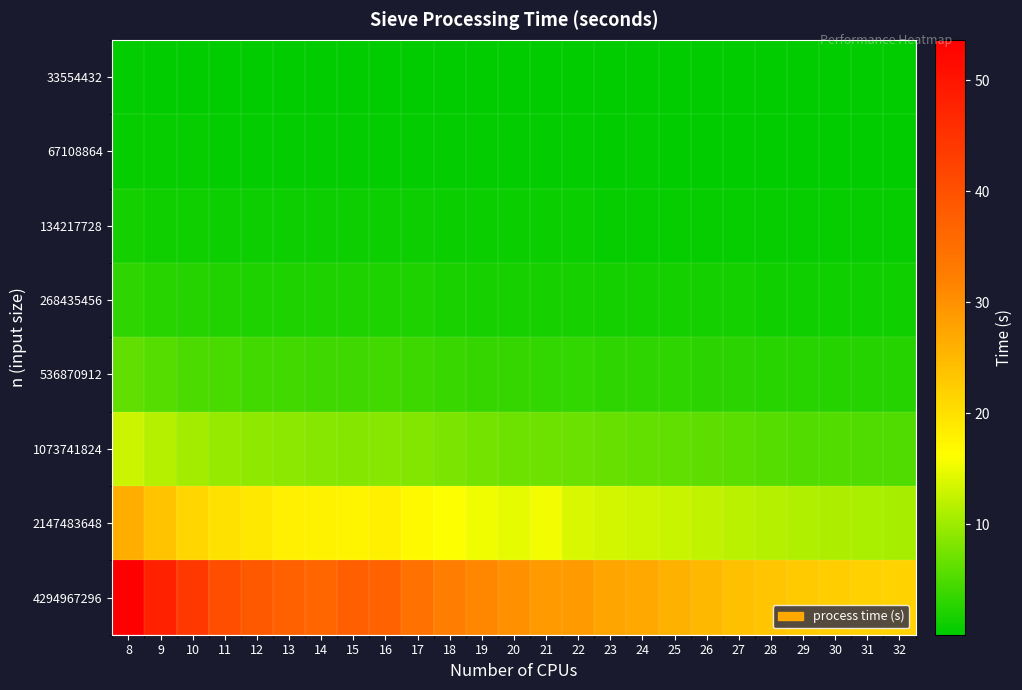

Reading left to right, what are all the values shown in this chart?

33554432: 8=0.3	9=0.2	10=0.2	11=0.2	12=0.2	13=0.2	14=0.2	15=0.1	16=0.1	17=0.1	18=0.1	19=0.1	20=0.1	21=0.1	22=0.1	23=0.1	24=0.1	25=0.1	26=0.1	27=0.1	28=0.1	29=0.1	30=0.0	31=0.0	32=0.1
67108864: 8=0.6	9=0.6	10=0.5	11=0.5	12=0.4	13=0.4	14=0.4	15=0.4	16=0.4	17=0.4	18=0.3	19=0.3	20=0.3	21=0.3	22=0.3	23=0.2	24=0.3	25=0.2	26=0.2	27=0.2	28=0.2	29=0.2	30=0.2	31=0.2	32=0.2
134217728: 8=1.4	9=1.2	10=1.1	11=1.0	12=1.0	13=0.9	14=0.9	15=0.9	16=0.9	17=0.9	18=0.8	19=0.8	20=0.7	21=0.7	22=0.7	23=0.7	24=0.7	25=0.6	26=0.6	27=0.6	28=0.5	29=0.5	30=0.5	31=0.5	32=0.5
268435456: 8=3.1	9=2.6	10=2.3	11=2.2	12=2.1	13=2.0	14=2.0	15=2.1	16=2.0	17=2.0	18=1.8	19=1.7	20=1.6	21=1.6	22=1.5	23=1.5	24=1.5	25=1.4	26=1.3	27=1.3	28=1.3	29=1.2	30=1.2	31=1.2	32=1.2
536870912: 8=6.3	9=5.5	10=5.0	11=4.7	12=4.4	13=4.3	14=4.1	15=4.2	16=4.3	17=4.0	18=3.8	19=3.6	20=3.4	21=3.3	22=3.3	23=3.1	24=3.1	25=3.0	26=2.9	27=2.8	28=2.7	29=2.6	30=2.5	31=2.5	32=2.5
1073741824: 8=13.0	9=11.5	10=10.3	11=9.6	12=9.2	13=8.9	14=8.6	15=8.6	16=8.7	17=8.2	18=7.8	19=7.4	20=7.1	21=7.1	22=6.9	23=6.6	24=6.4	25=6.2	26=5.9	27=5.8	28=5.6	29=5.4	30=5.4	31=5.2	32=5.2
2147483648: 8=26.4	9=23.5	10=21.3	11=19.9	12=19.1	13=18.2	14=17.7	15=17.6	16=17.9	17=16.9	18=16.0	19=15.2	20=14.6	21=15.4	22=13.7	23=13.4	24=13.2	25=12.7	26=12.2	27=11.8	28=11.5	29=11.2	30=10.9	31=10.7	32=10.6
4294967296: 8=53.6	9=48.0	10=44.0	11=40.4	12=38.4	13=37.2	14=36.3	15=37.6	16=37.0	17=34.4	18=32.6	19=31.0	20=29.9	21=28.9	22=28.6	23=27.3	24=26.9	25=25.8	26=25.0	27=24.1	28=23.4	29=22.8	30=22.3	31=21.9	32=21.7